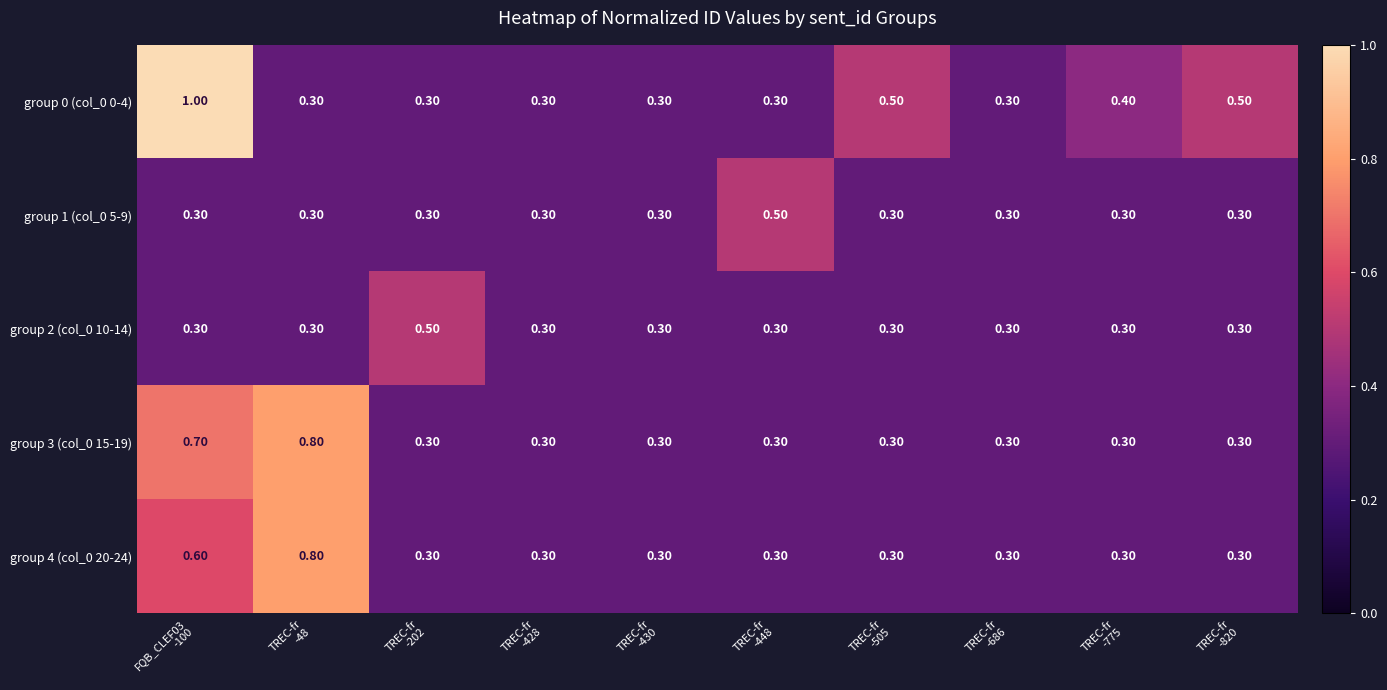

At how many categories does at least one series exceed 0?

10